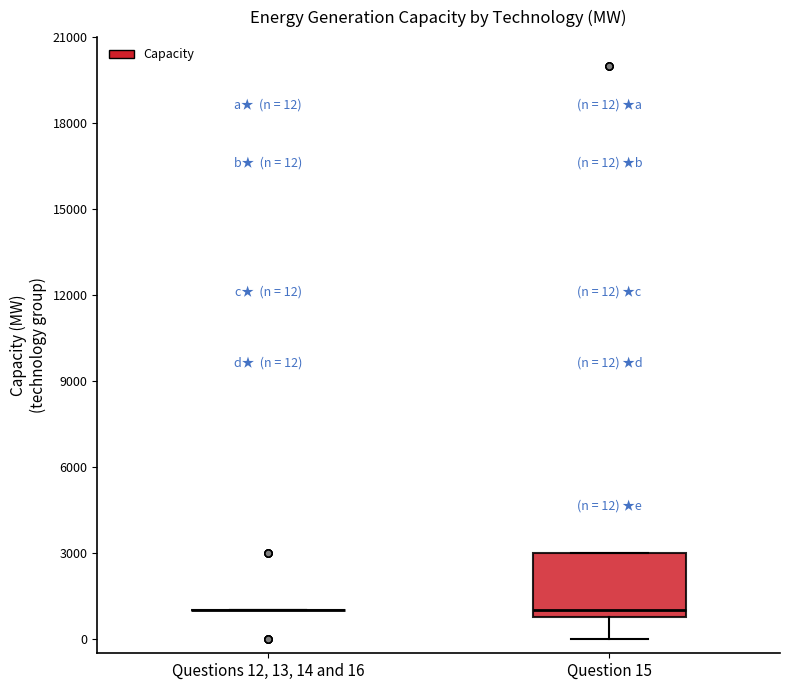

Comparing the boxes themselves (not the whiskers), which one is the tallest?

Question 15